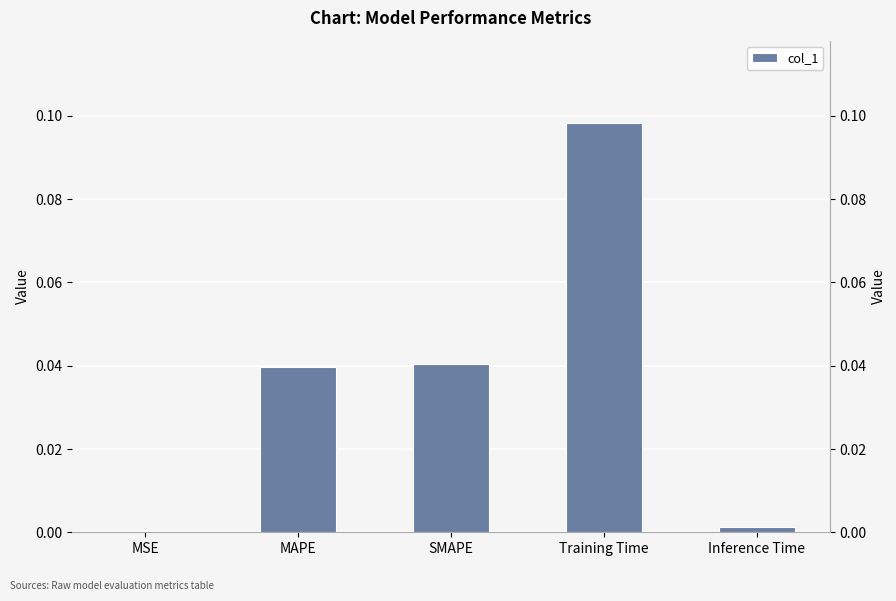

The value at MSE is 0.0. True or false?

True